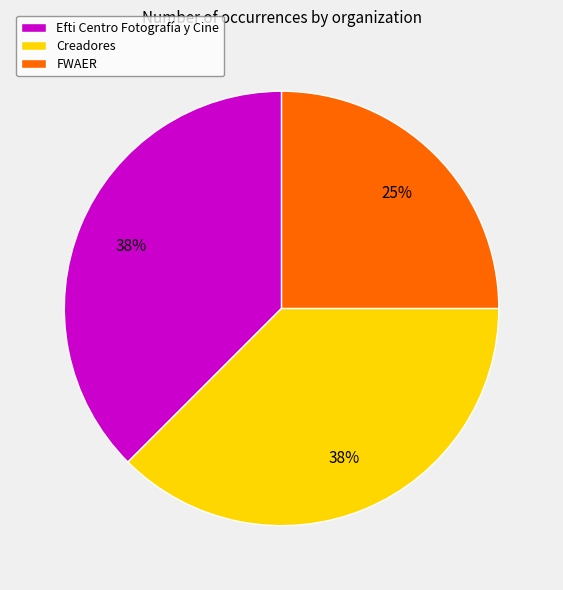

To the nearest percent, what is the average slice percentage?

33%